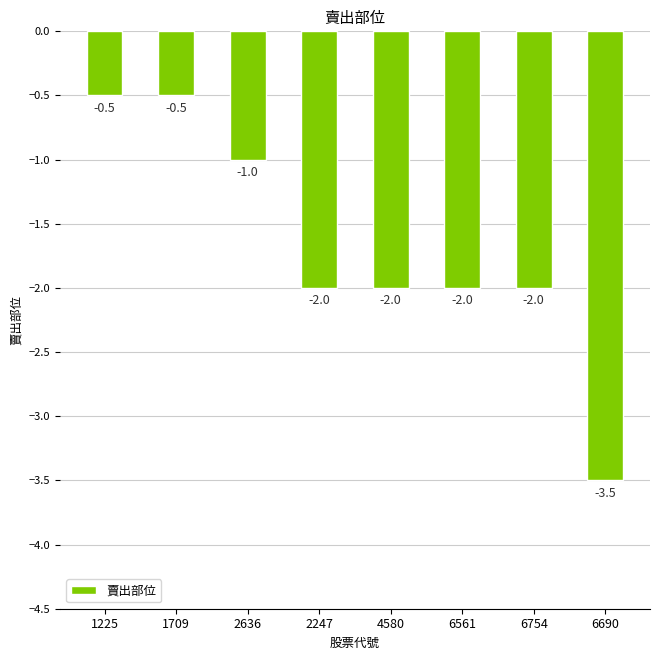

What is the label of the 6th bar from the left?

6561